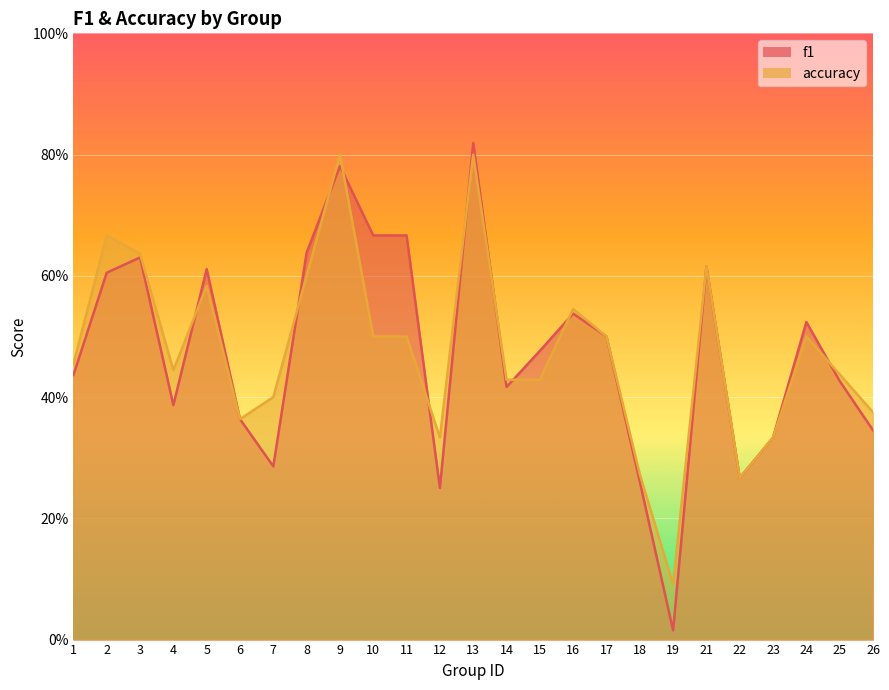

Is it true that accuracy equals 0.5 at 16?

True